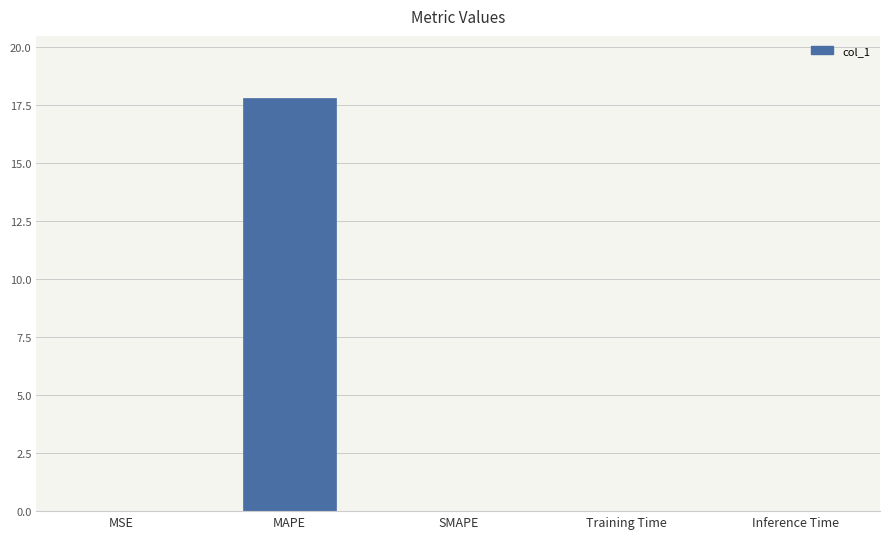

Which has a higher value, MSE or MAPE?

MAPE